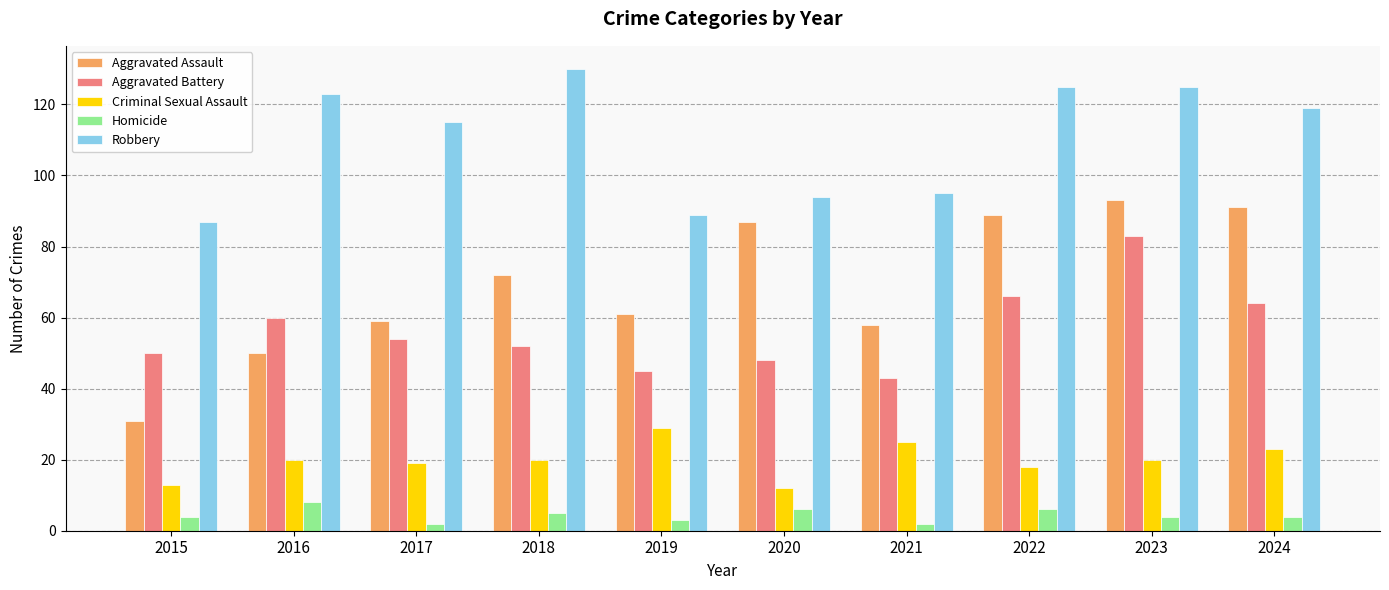

List the labels in order of Aggravated Battery value, smallest first.

2021, 2019, 2020, 2015, 2018, 2017, 2016, 2024, 2022, 2023